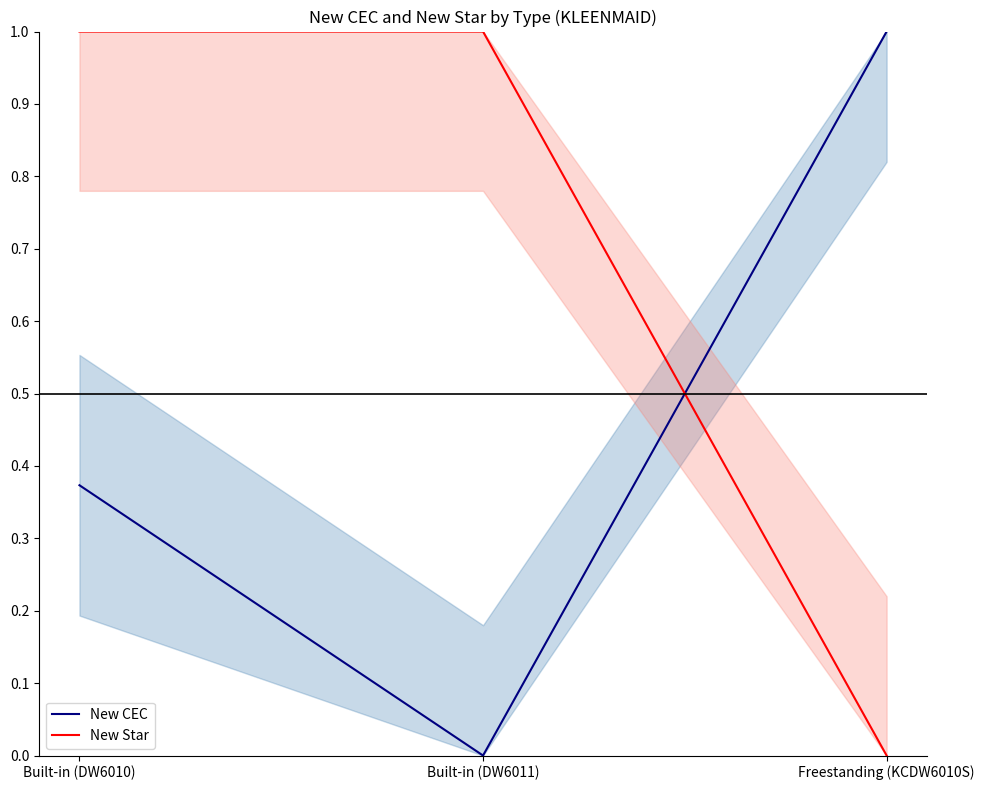

Which has a higher value, Built-in (DW6010) or Freestanding (KCDW6010S)?

Freestanding (KCDW6010S)